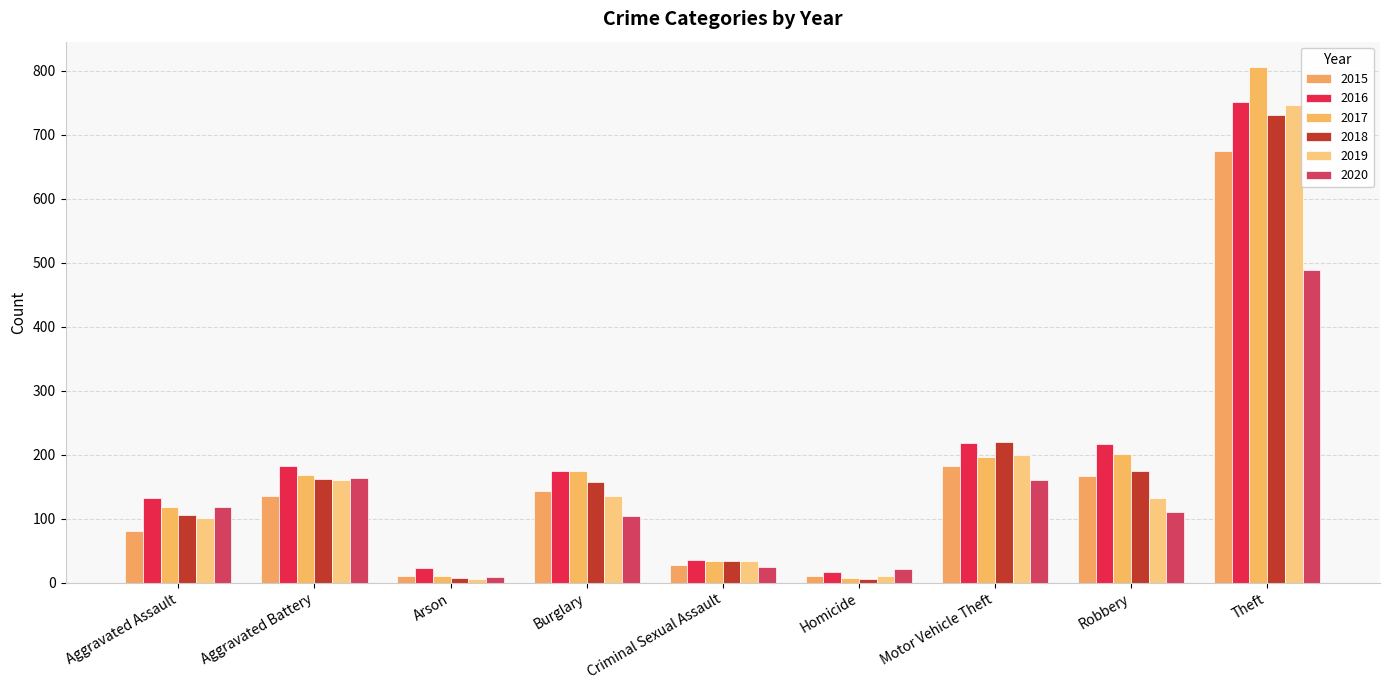

What is the smallest value displayed?

6